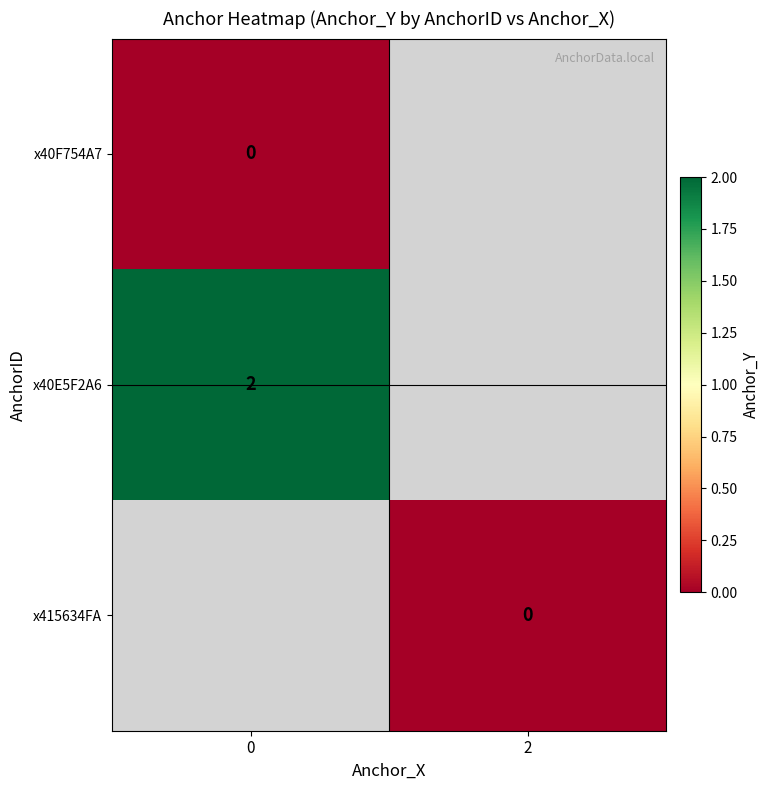

Is the value of x40E5F2A6 at 0 greater than the value of x415634FA at 2?

Yes